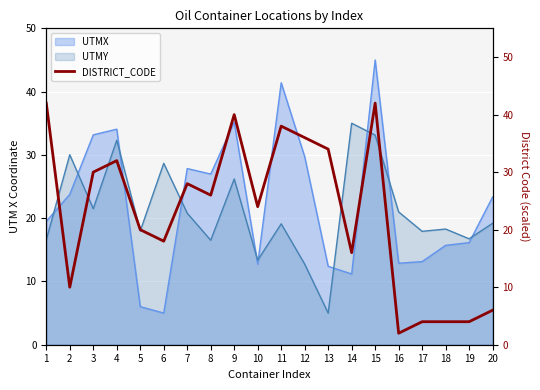

List the labels in order of value, largest first.

1, 15, 9, 11, 12, 13, 4, 3, 7, 8, 10, 5, 6, 14, 2, 20, 17, 18, 19, 16